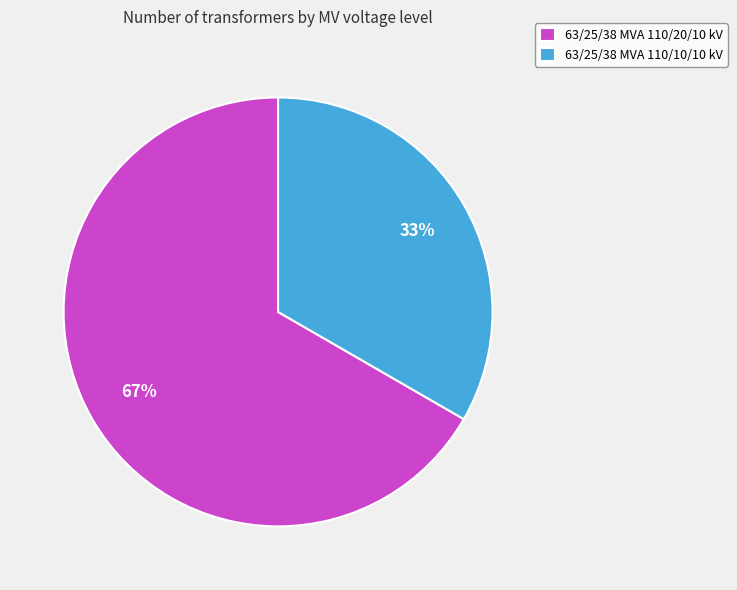

How many segments does this pie chart have?

2